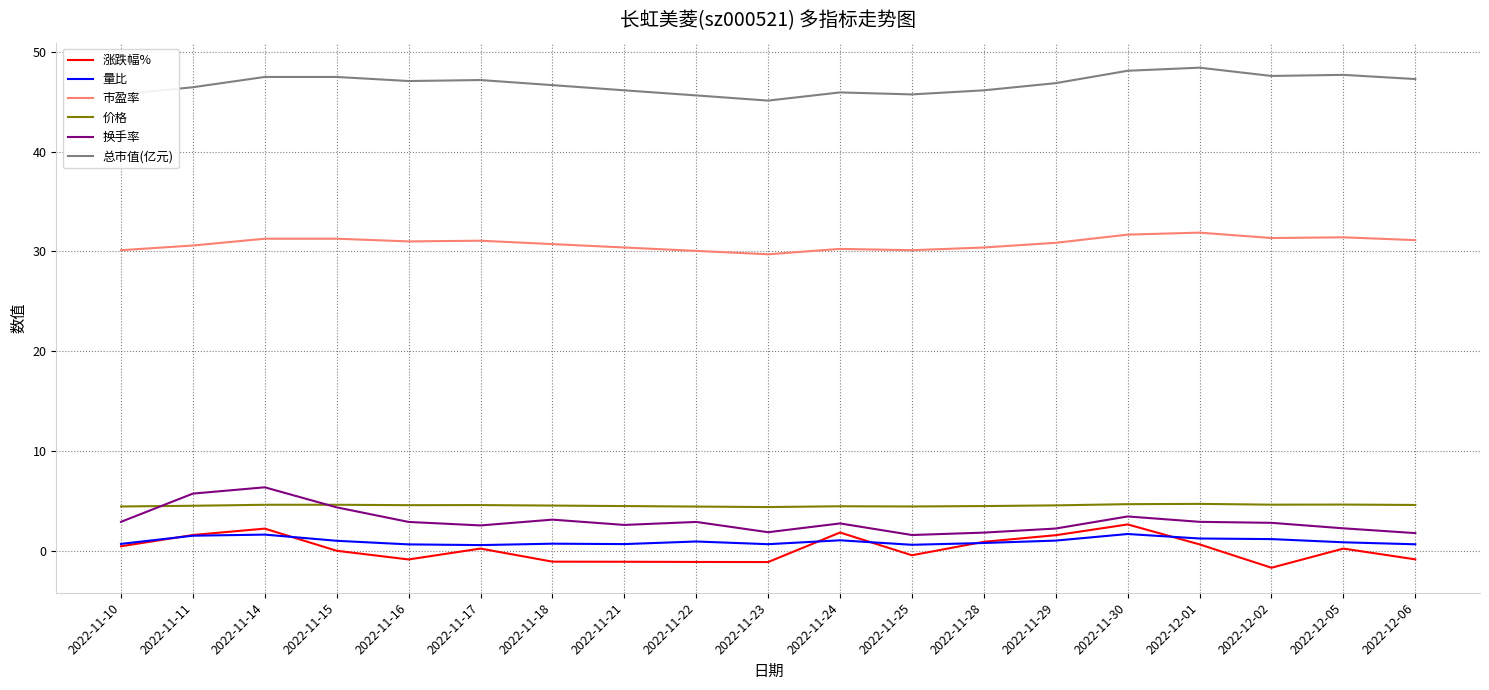

Is this an area chart (filled region under the line)?

No